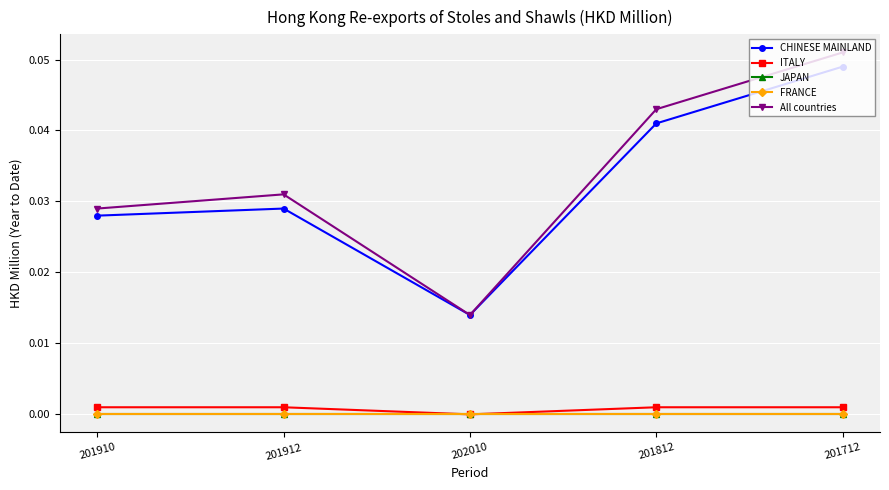

Is it true that FRANCE equals 0.0 at 202010?

True